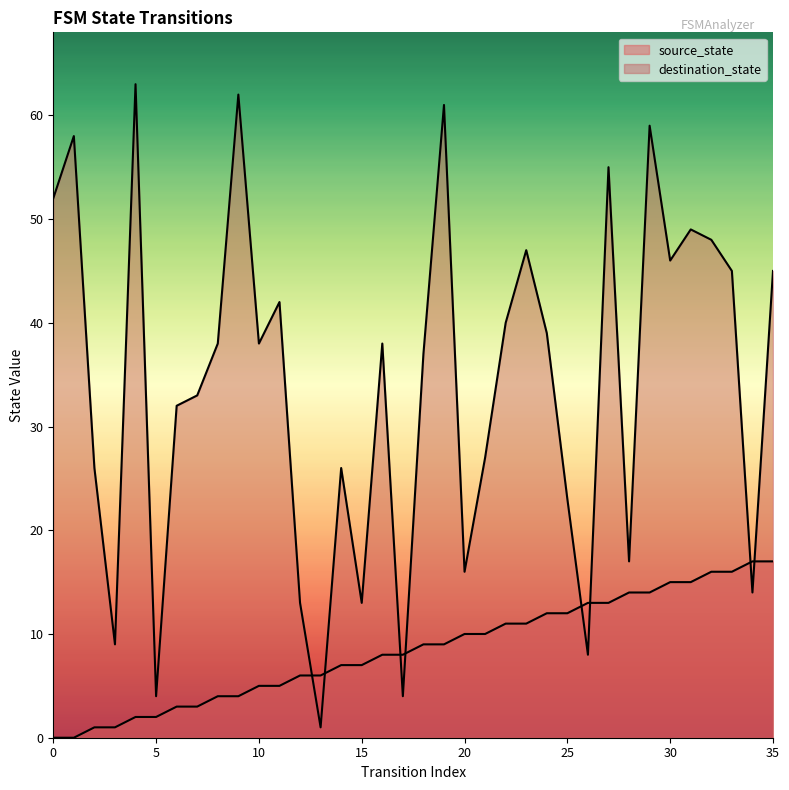

Which series ends up on top after the final intersection of destination_state and source_state?

destination_state